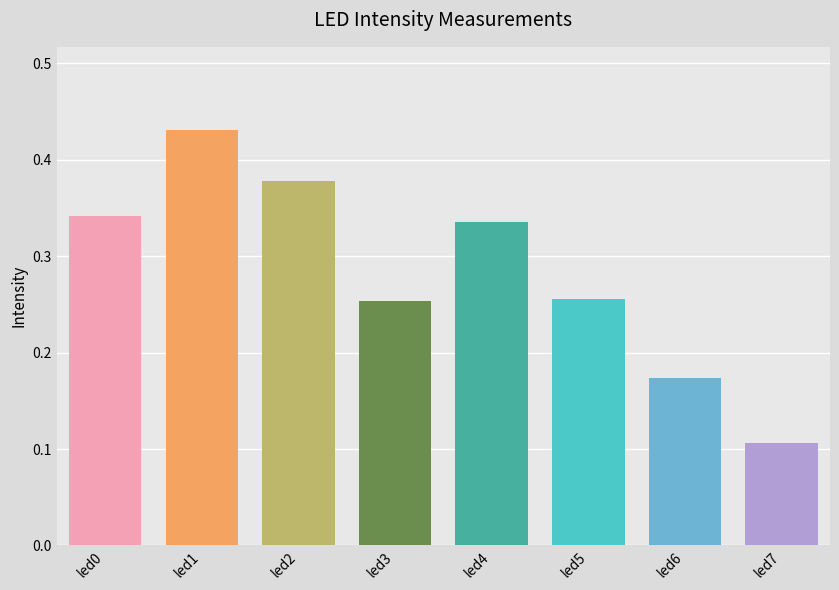

Where is the data nearest to the value 0?

led7